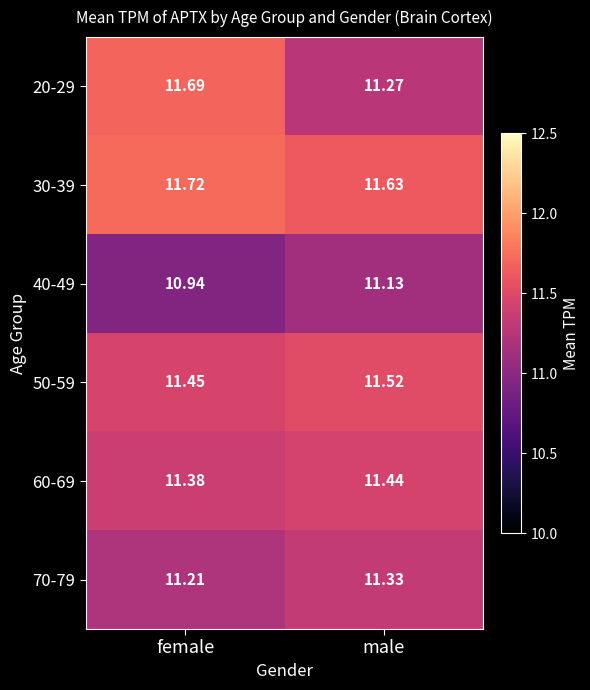

Where is 20-29 nearest to the value 11?

male